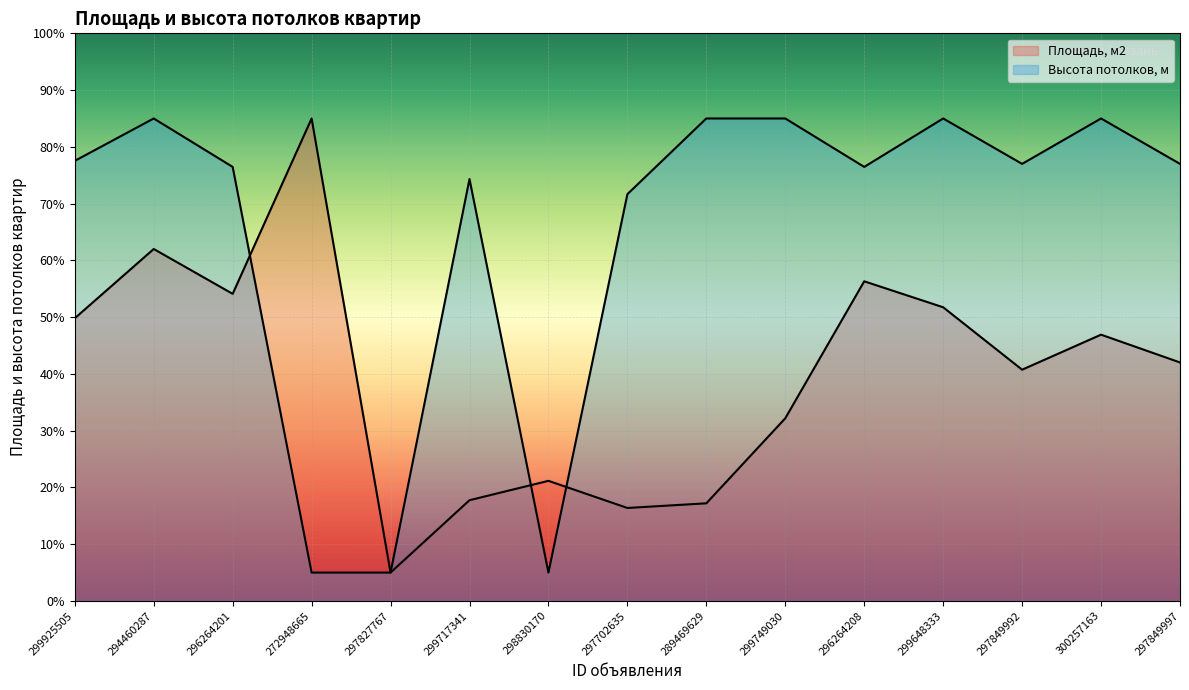

What is the difference between the highest and lowest values at 299648333?

33.3